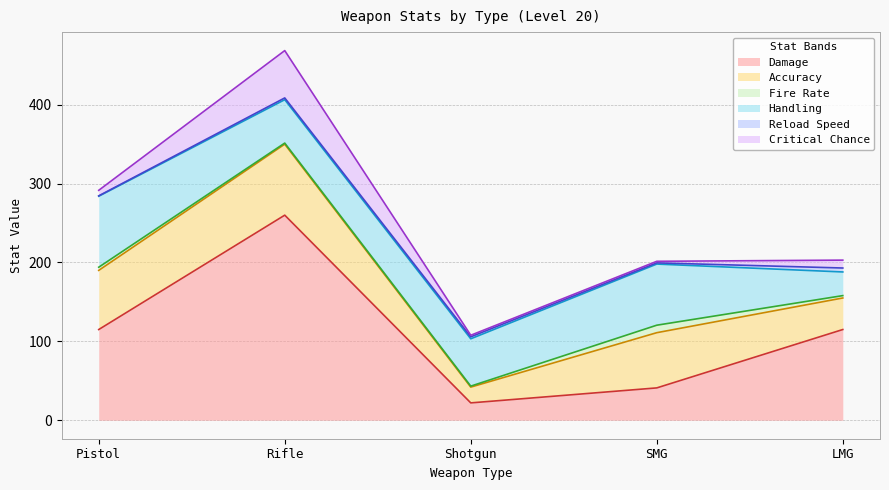

The value of Handling at Rifle is 12.1. True or false?

False